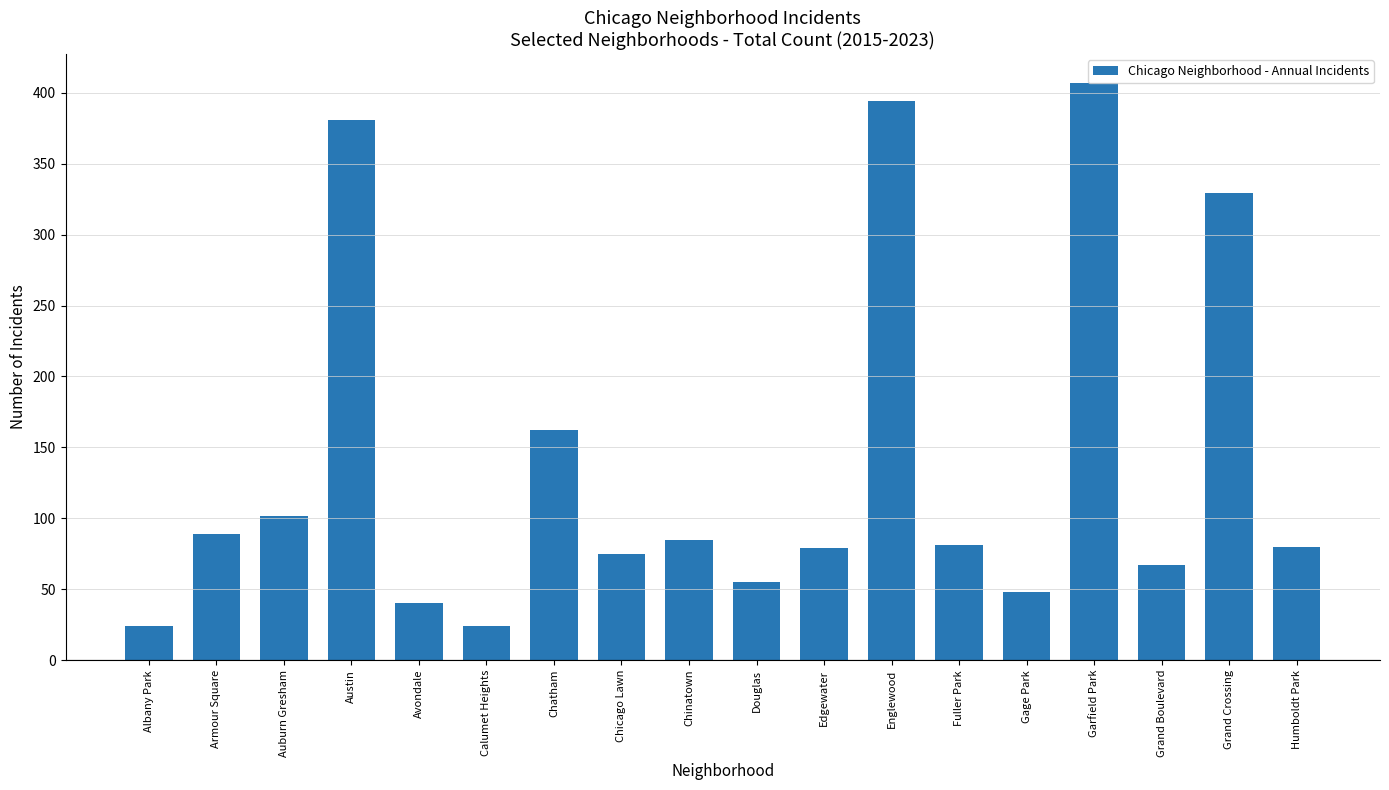

What is the average value?

140